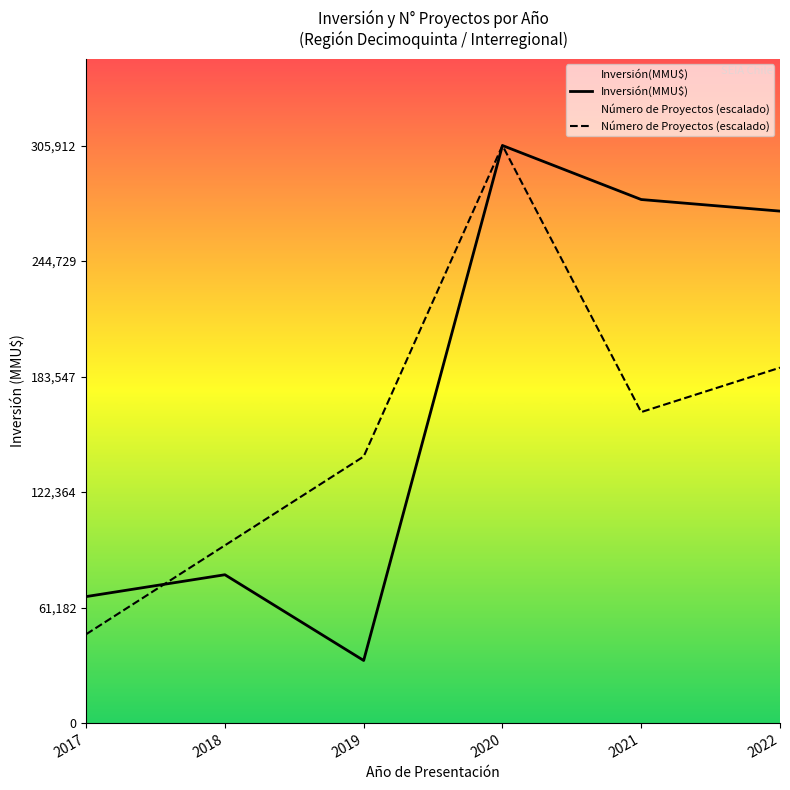

At 2019, list the series in order from smallest to largest.

Inversión(MMU$), Número de Proyectos (escalado)